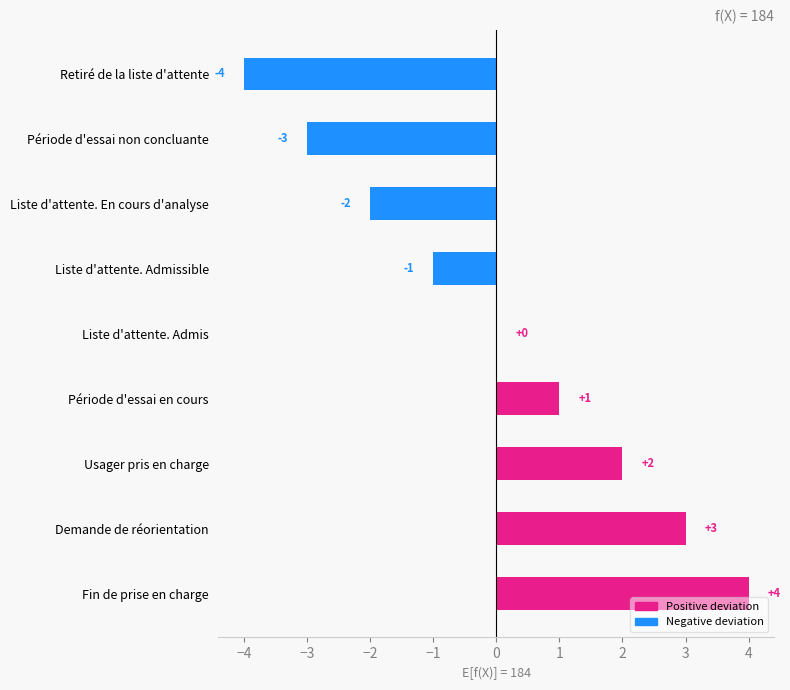

What is the sum of the values at Retiré de la liste d'attente and Période d'essai en cours?

-3